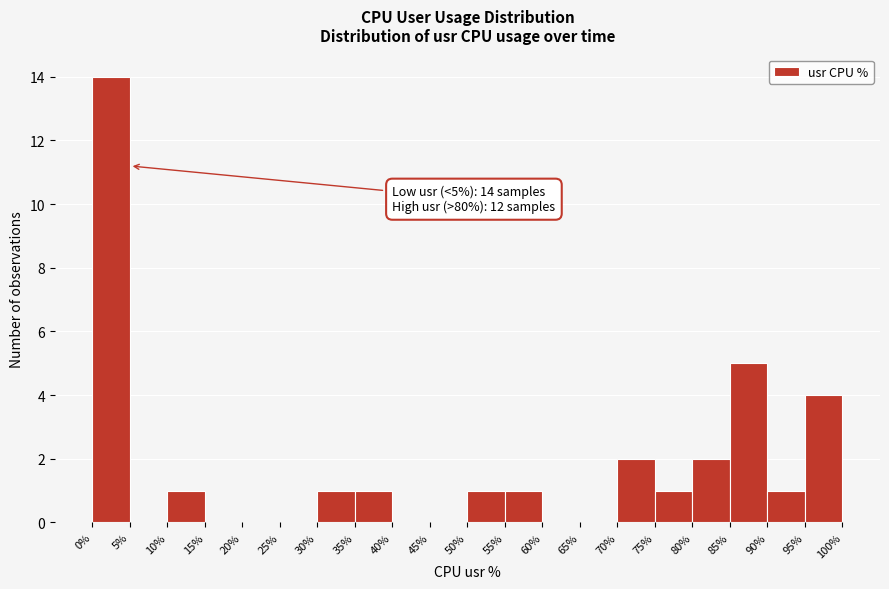

Which range on the x-axis has the tallest bar?

0% to 5%